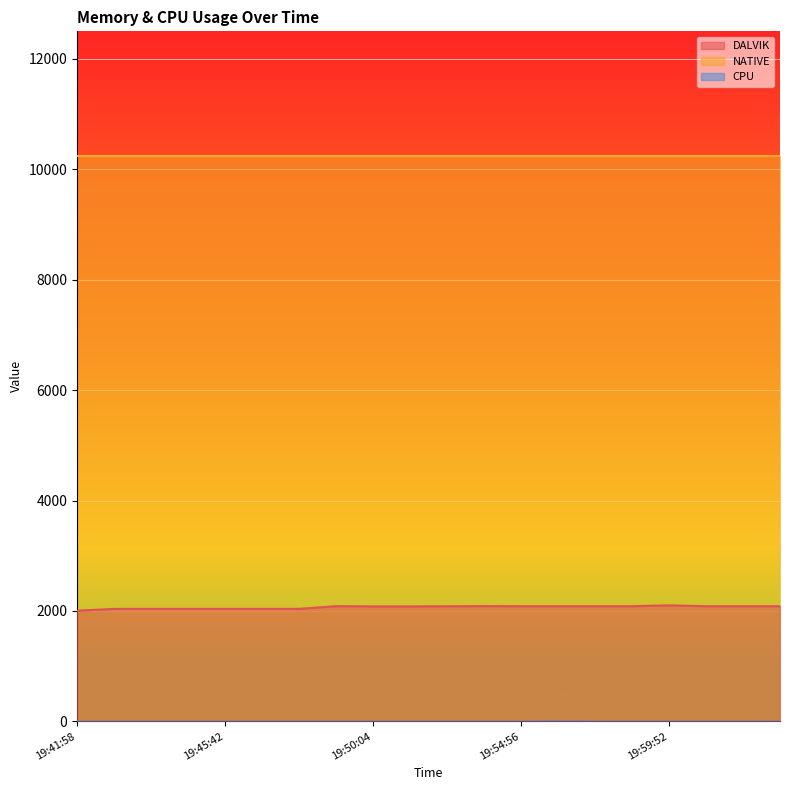

Is it true that DALVIK equals 2085.0 at 20:02:21?

True